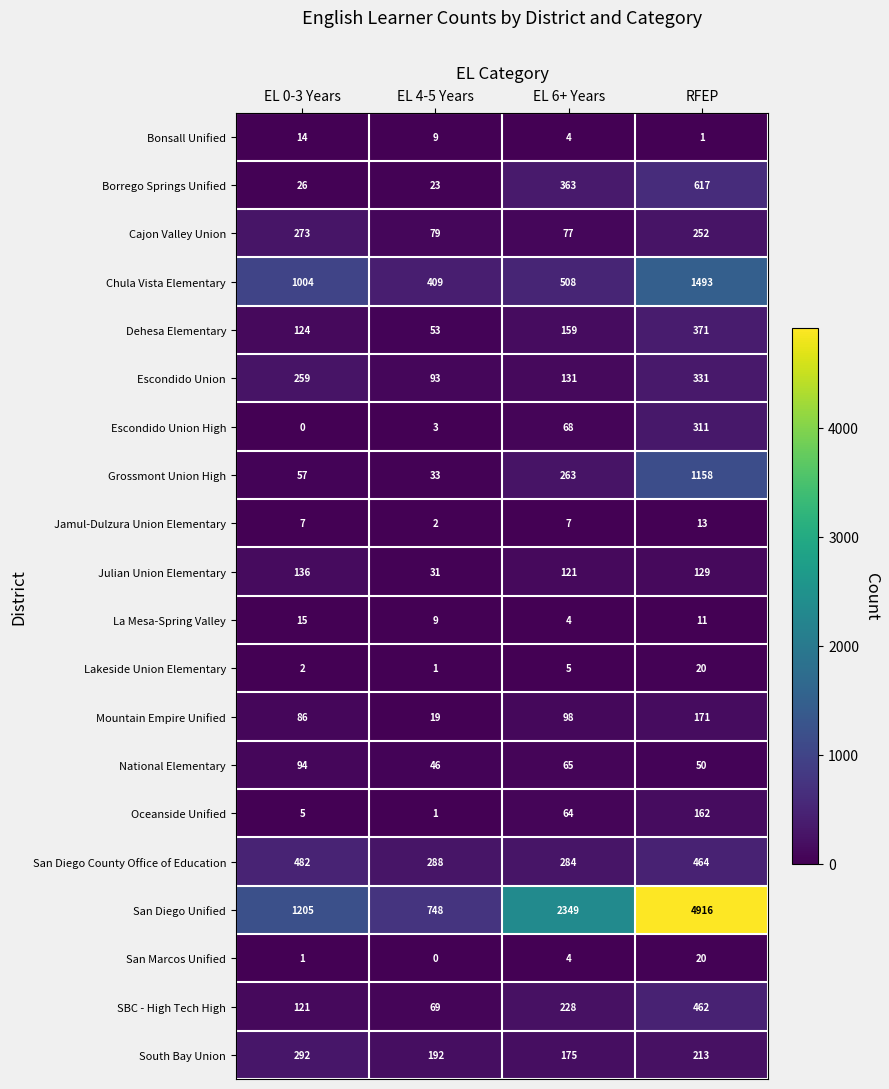

What is the spread (max minus min) of values at EL 4-5 Years?

748